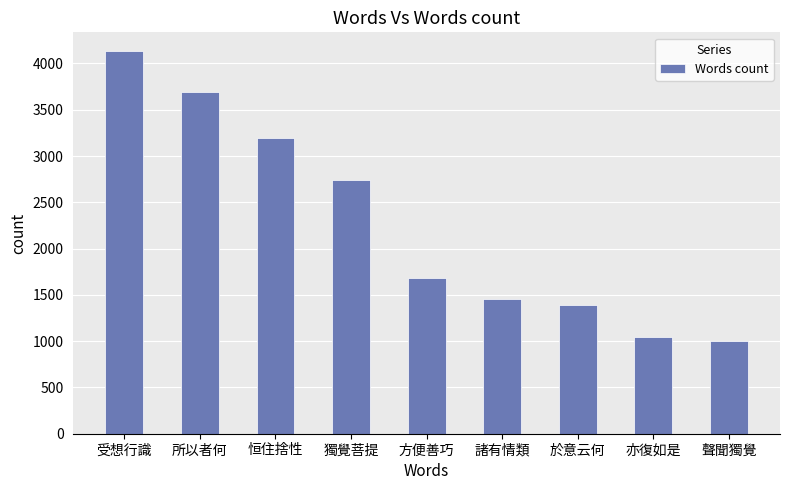

What is the ratio of the value at 亦復如是 to the value at 於意云何?

0.7